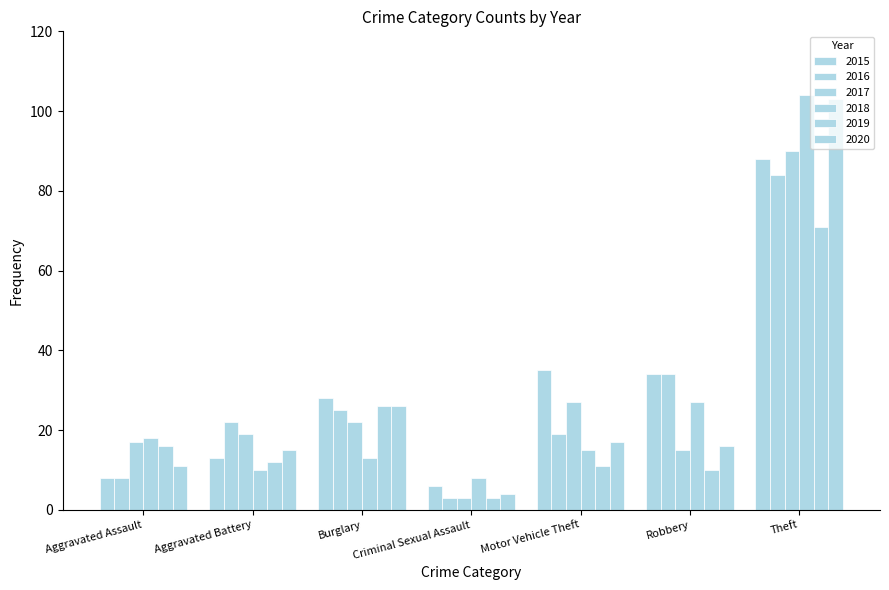

How many bars are there in total?

42